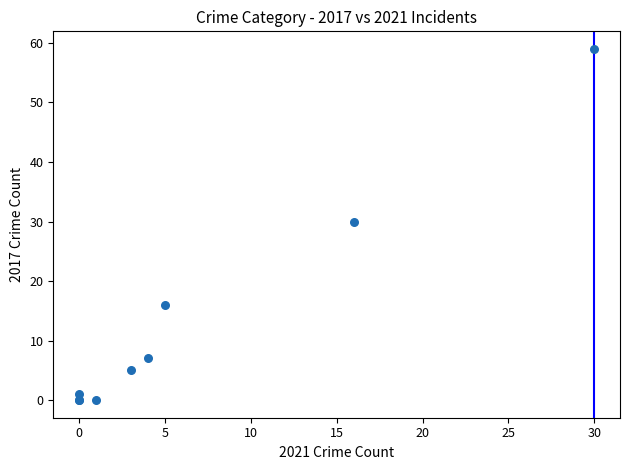

What Y value in the scatter plot is closest to 29?

30